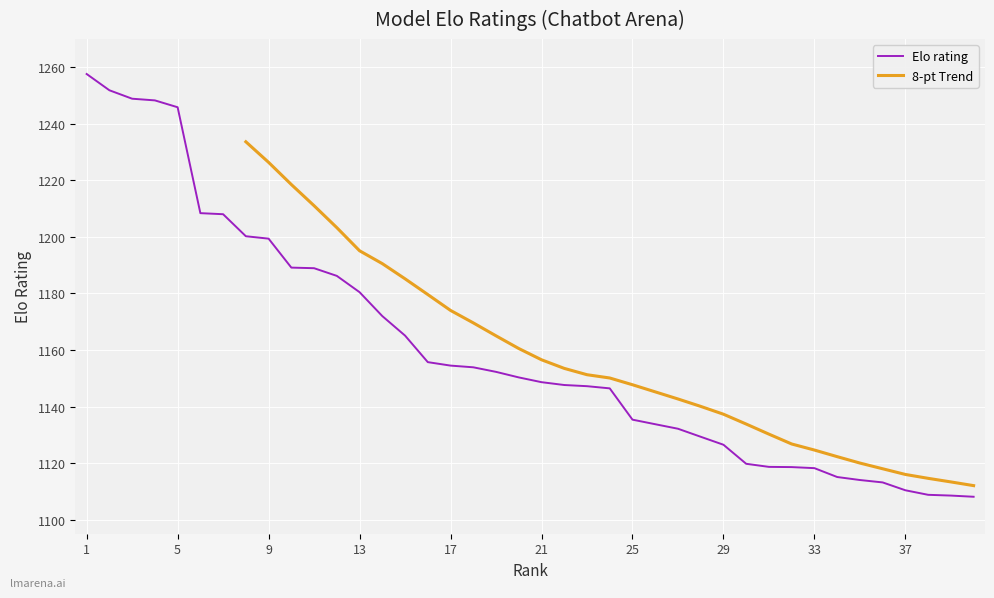

Is it true that the value at 10 is 538.7?

False